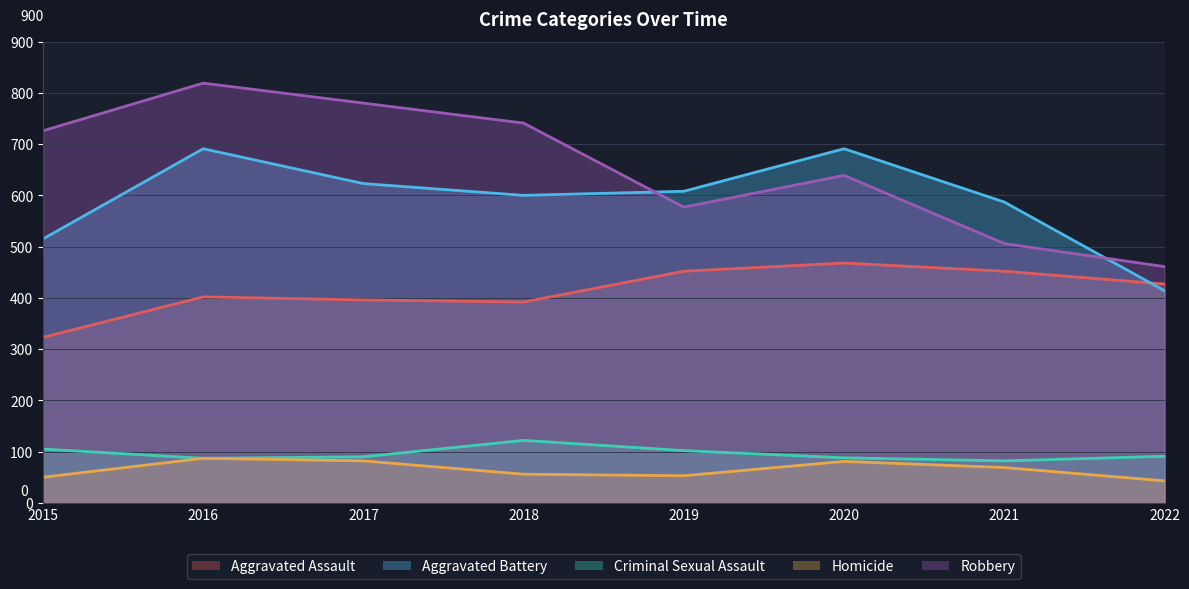

Is it true that Homicide equals 65 at 2015?

False